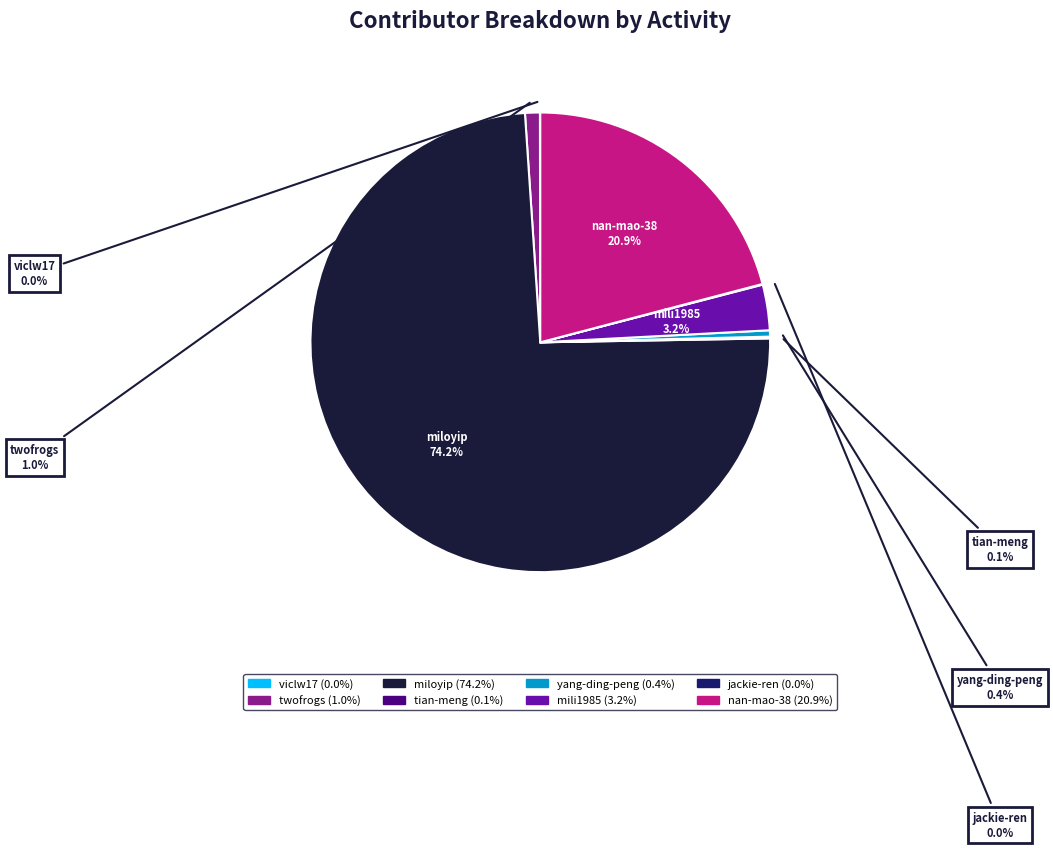

To the nearest percent, what is the difference between the largest and smallest slice percentages?

74%